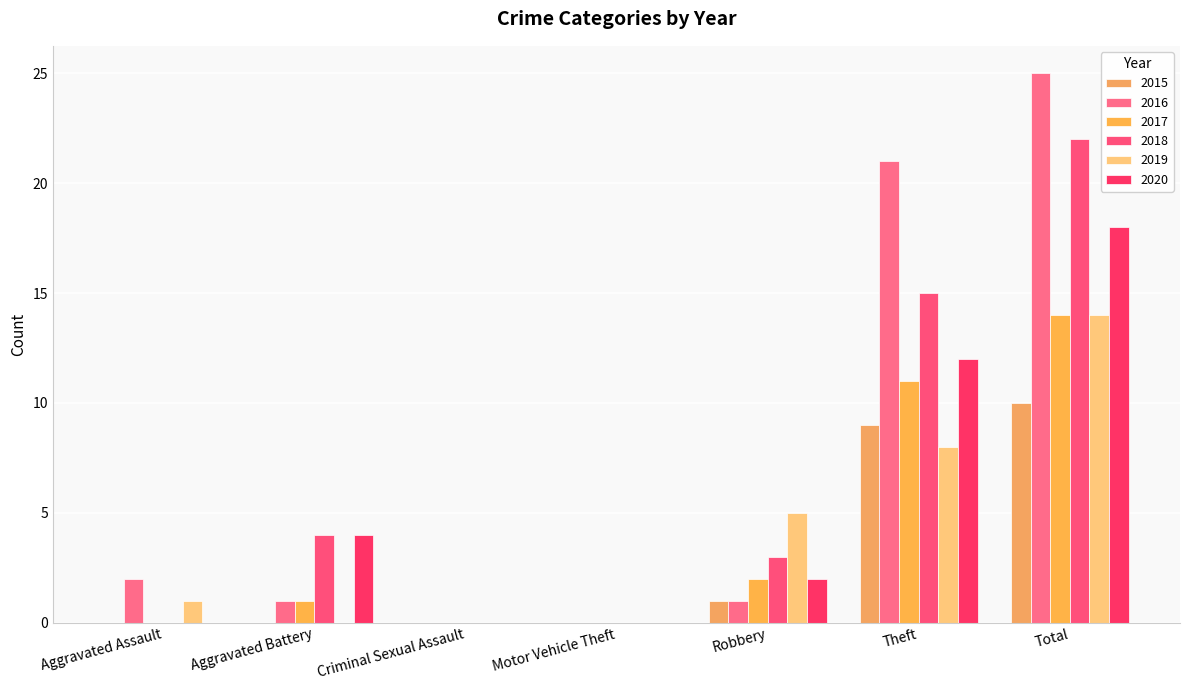

What is the sum of the 2017 values at Aggravated Assault and Robbery?

2